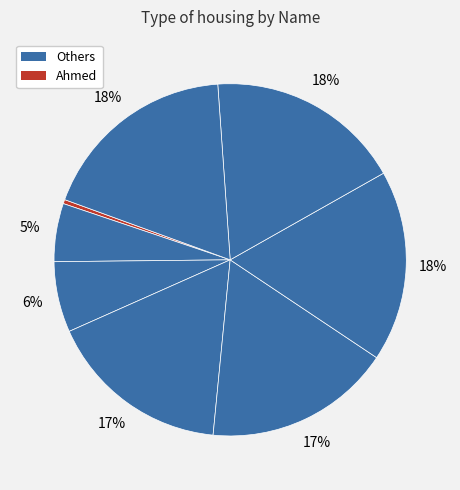

Count the number of slices in the pie.

8